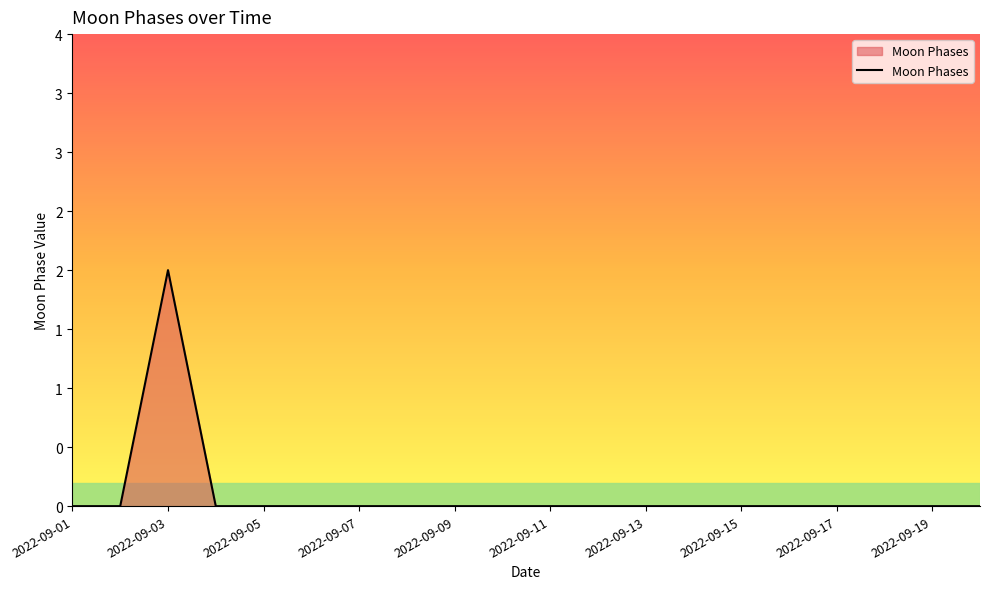

Reading right to left, what are all the values shown in this chart?

0	0	0	0	0	0	0	0	0	0	0	0	0	0	0	0	0	2	0	0